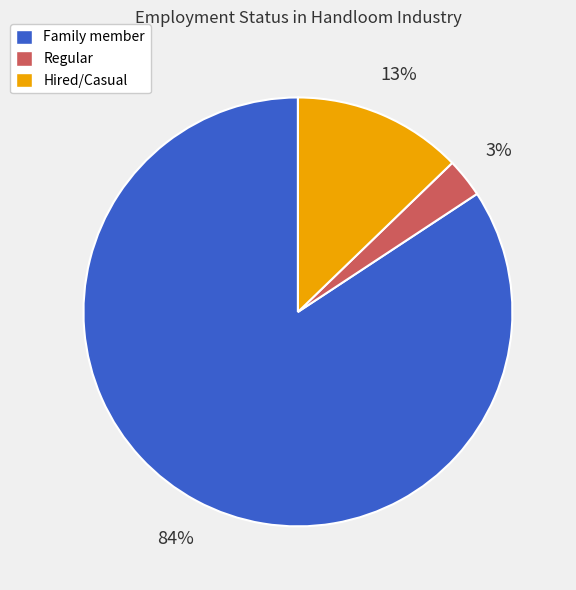

To the nearest percent, what is the average slice percentage?

33%